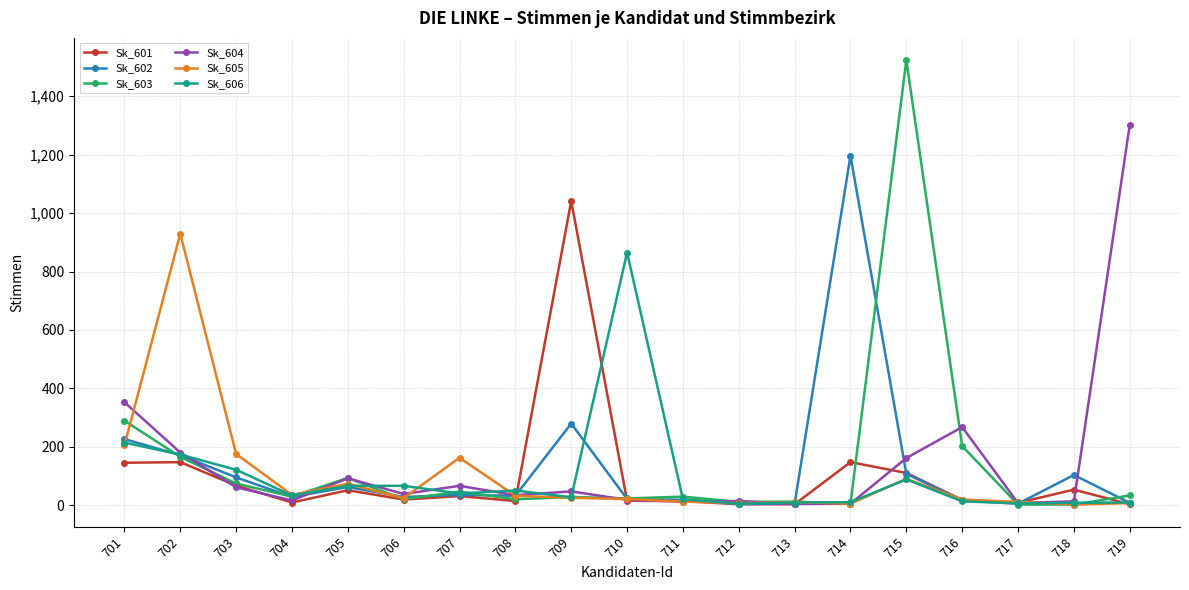

How many lines are shown in the chart?

6